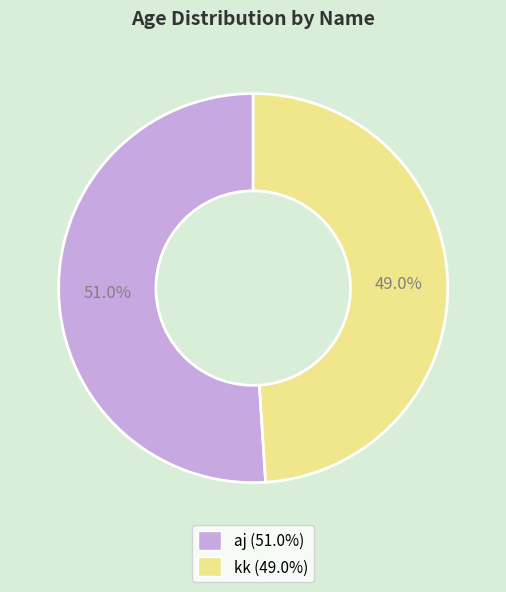

Count the number of slices in the pie.

2